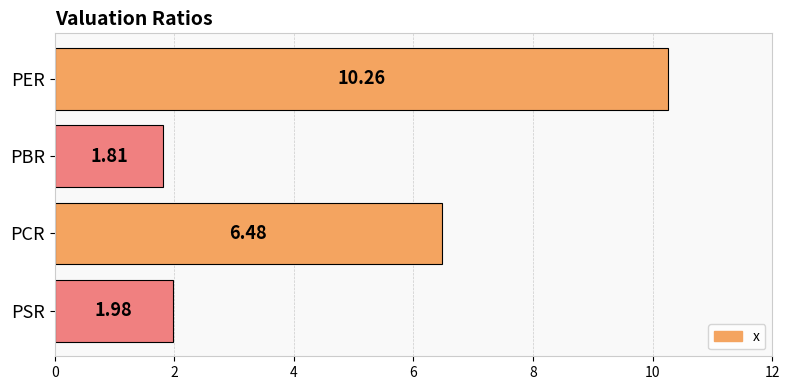

At which category does the chart reach its peak across all series?

PER